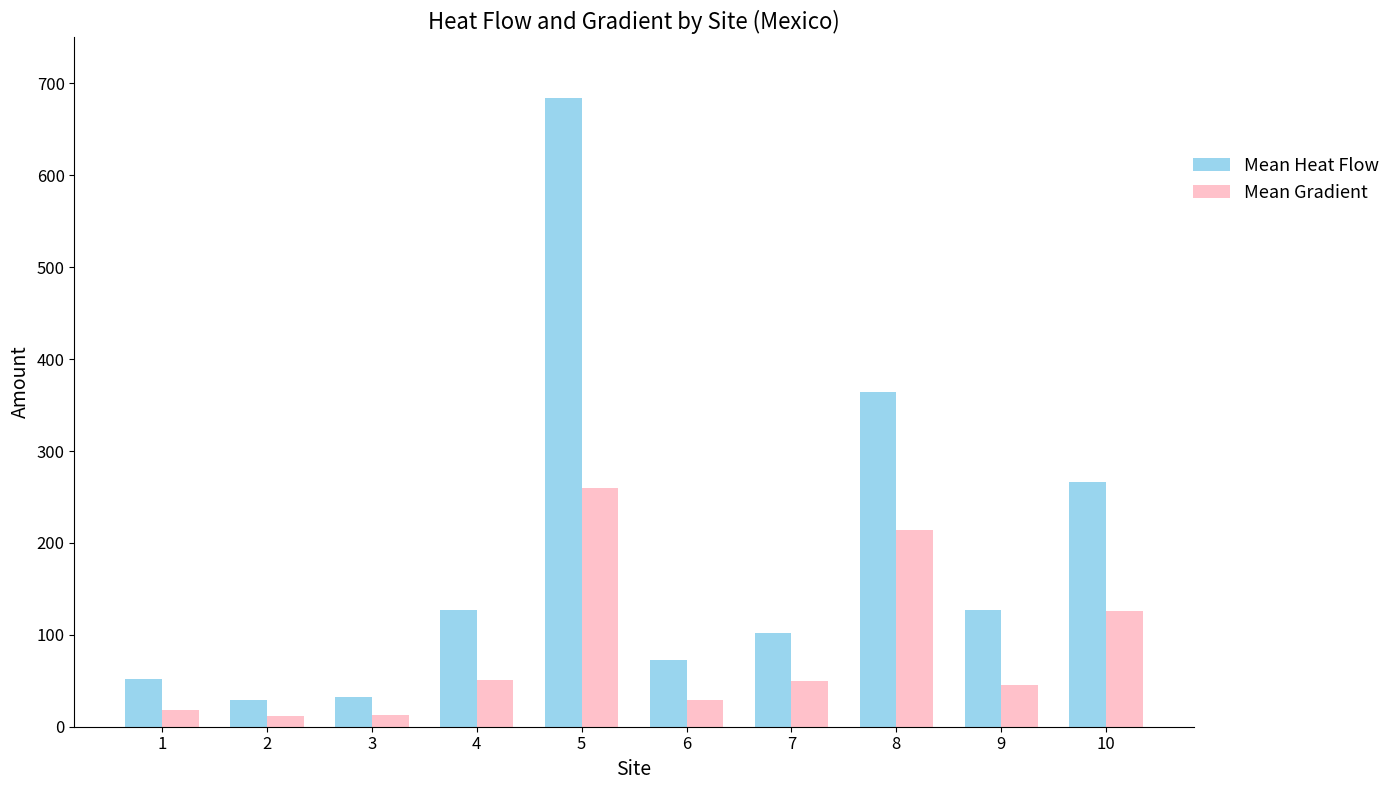

What is the difference between the maximum and minimum values in the Mean Heat Flow series?

654.9